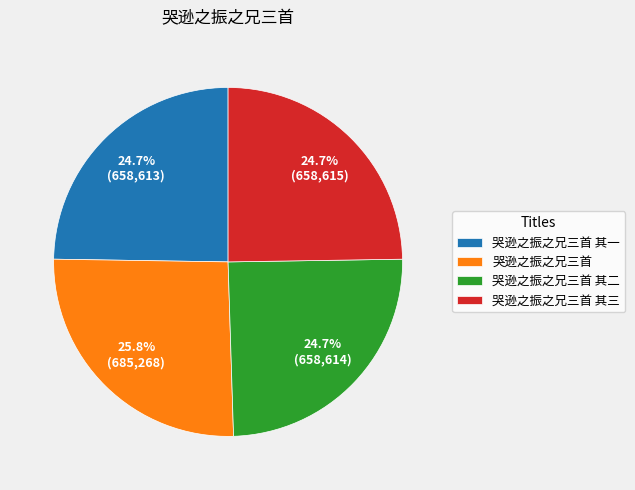

To the nearest percent, what percentage of the pie is 哭逊之振之兄三首 其二?

25%